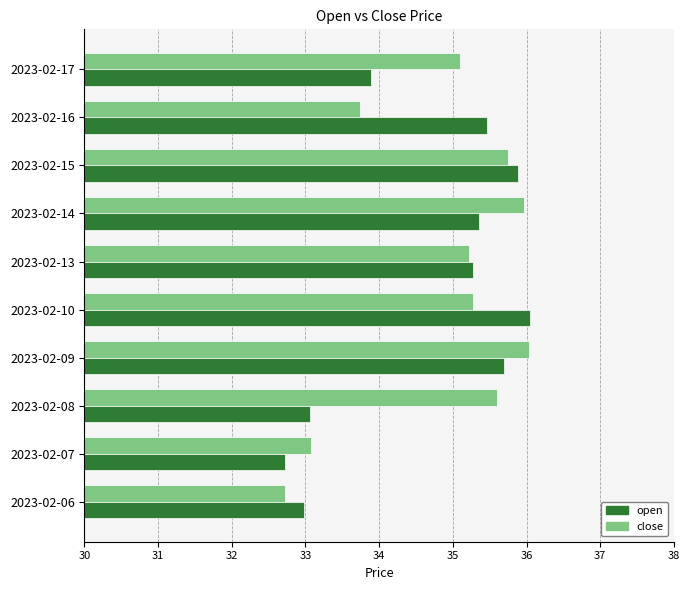

What is the spread (max minus min) of values at 2023-02-17?

1.2